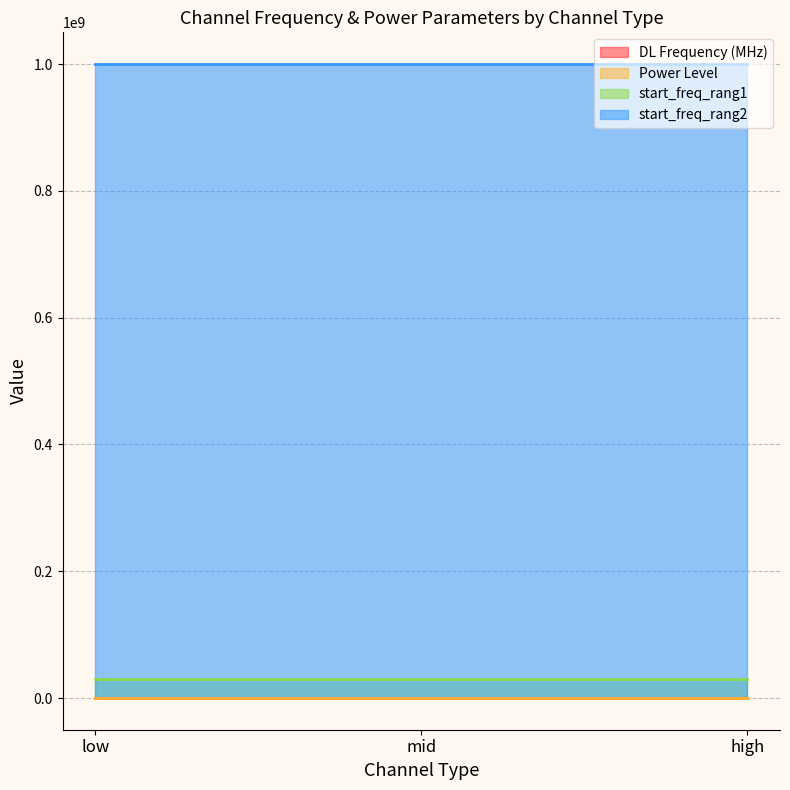

True or false: start_freq_rang2 has a value of 1000000000.0 at high.

True